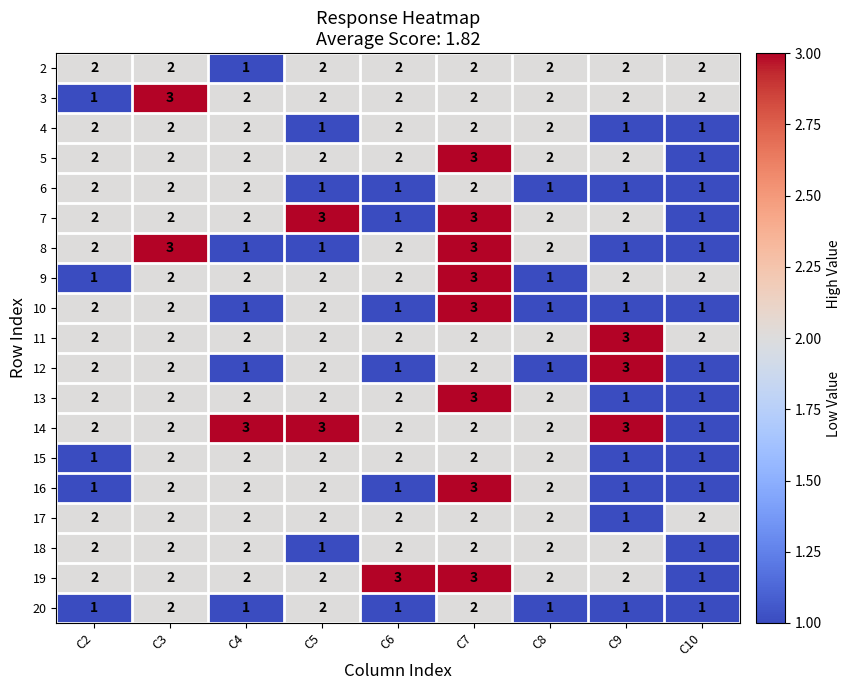

What is the sum of all 7 values?

18